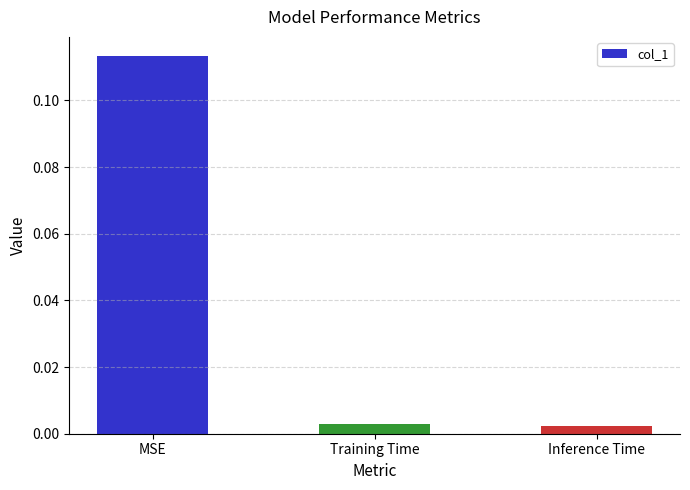

Count the number of categories in the chart.

3